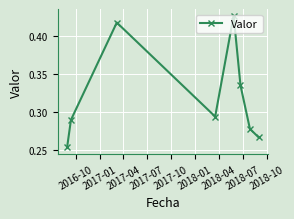

How many lines are shown in the chart?

1